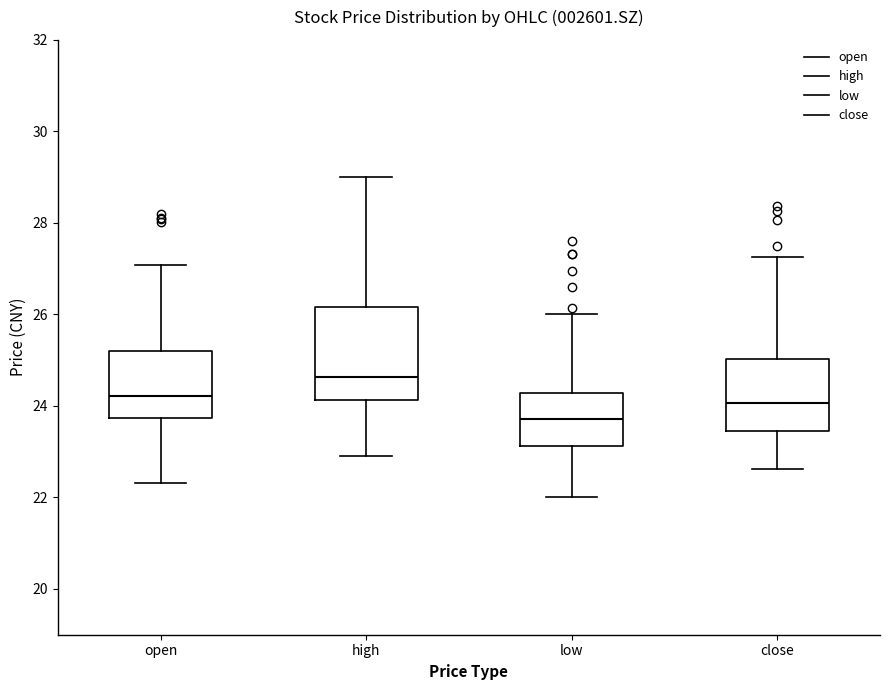

Which box has the lowest median line?

low